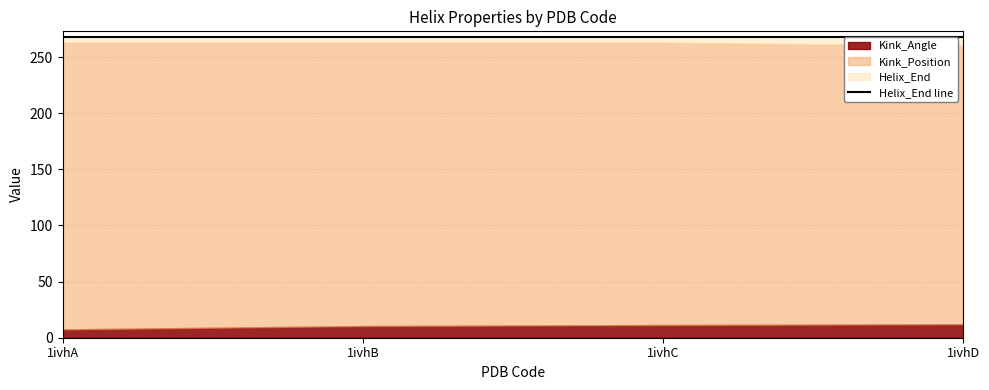

Which series has the widest spread of values?

Kink_Angle